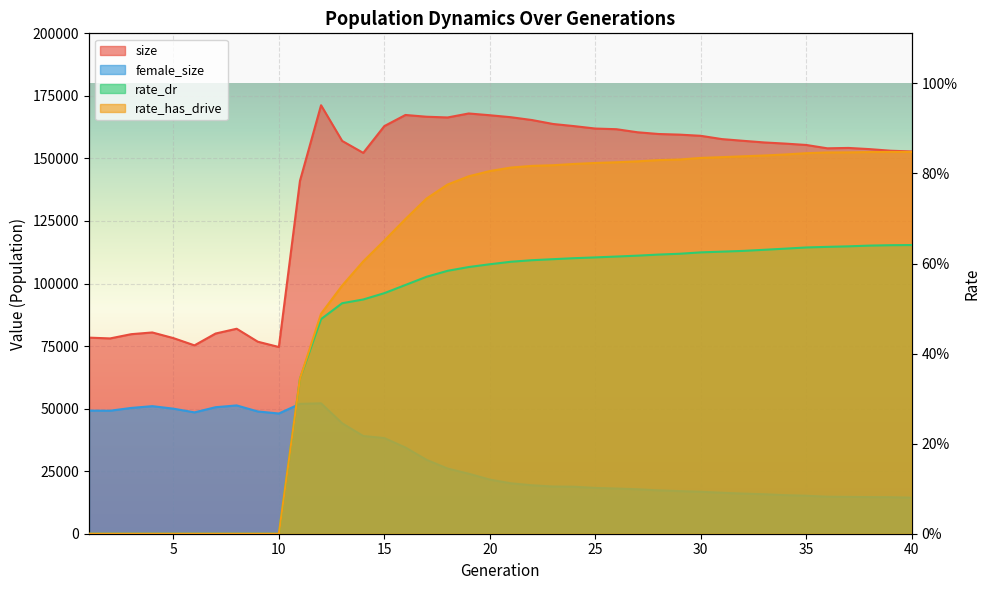

How many distinct data groups are displayed?

4